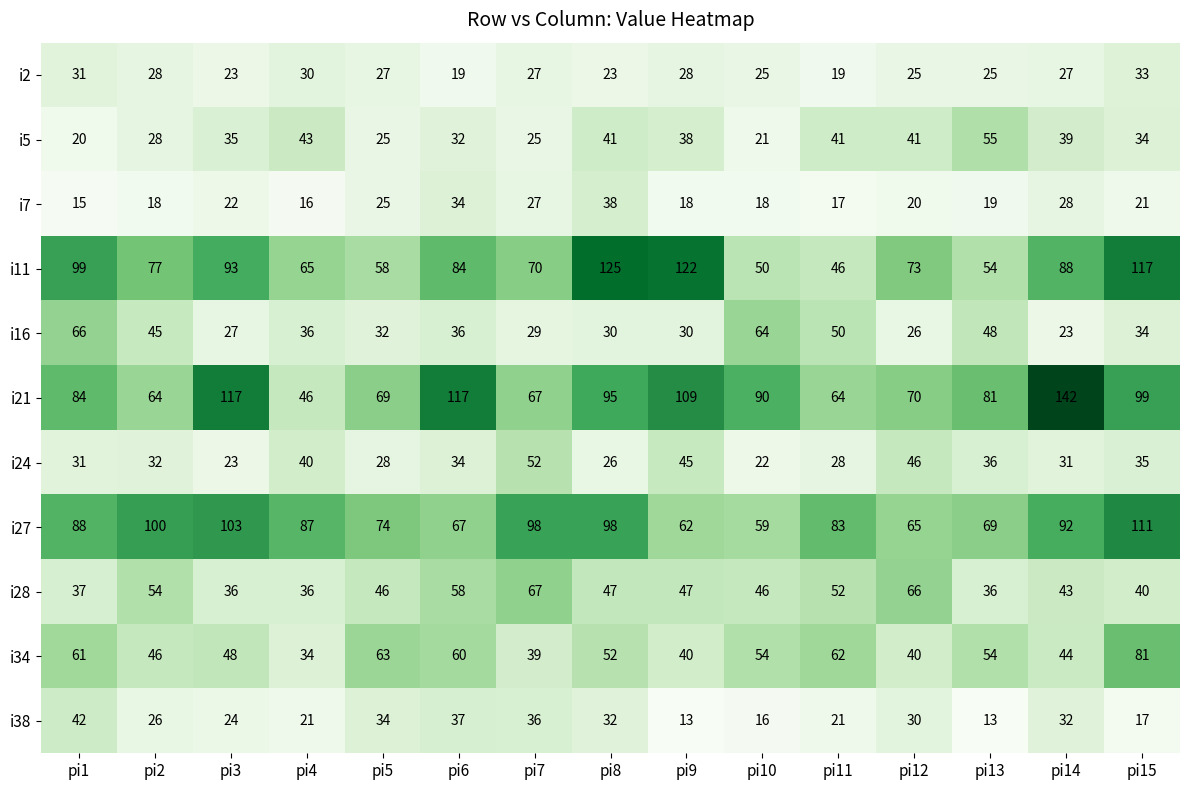

Which series changed the most between pi10 and pi13?

i5